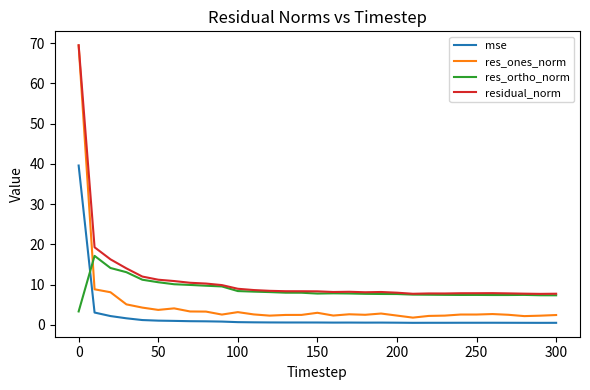

Which series has the largest total across all categories?

residual_norm